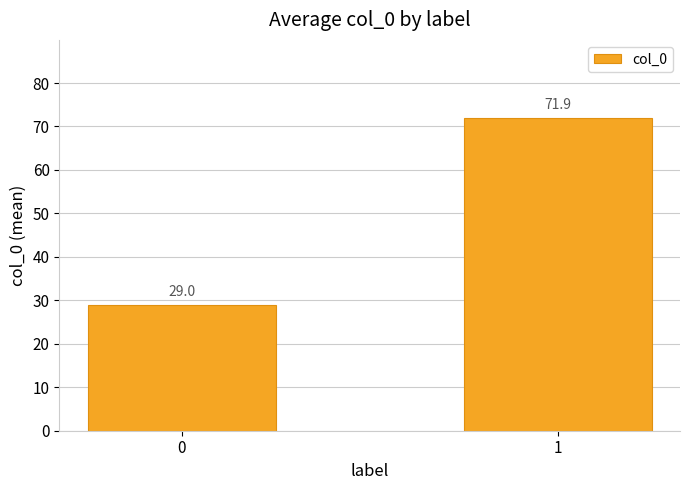

How many distinct data groups are displayed?

1